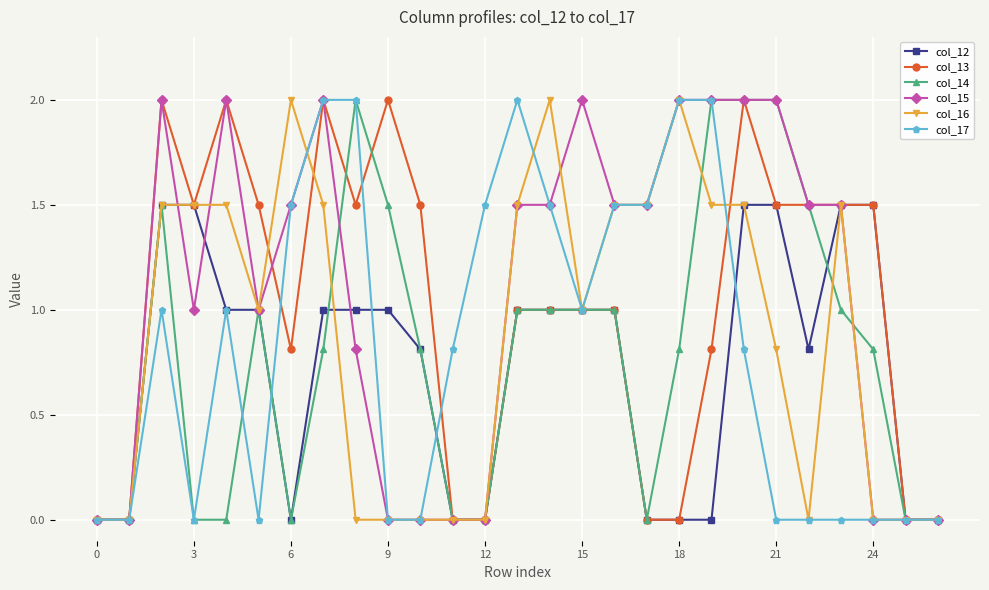

What is the value of the col_15 point at the 19th from the left?

2.0